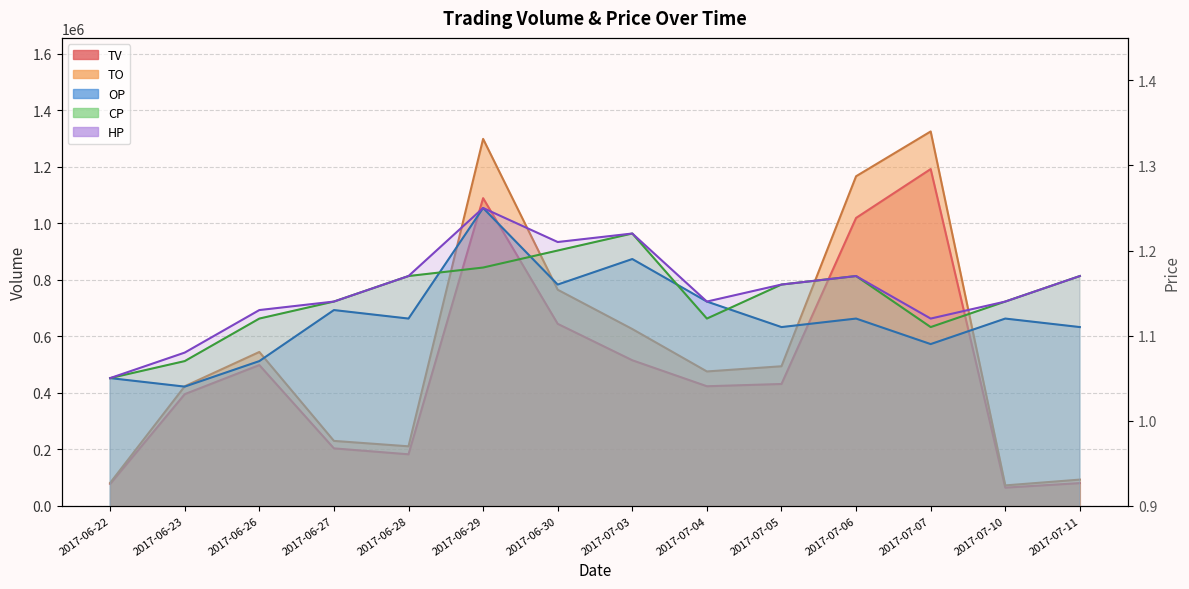

True or false: TV and TO intersect in this chart.

False